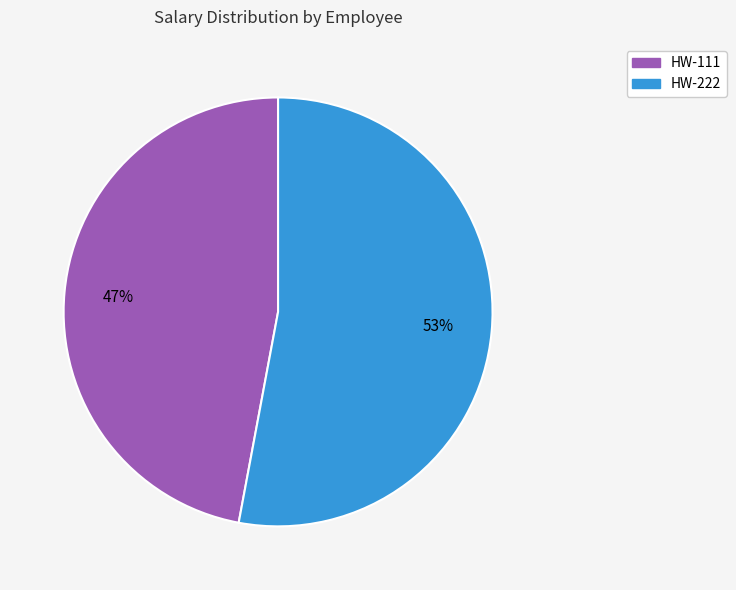

Rank the categories by value from highest to lowest.

HW-222, HW-111